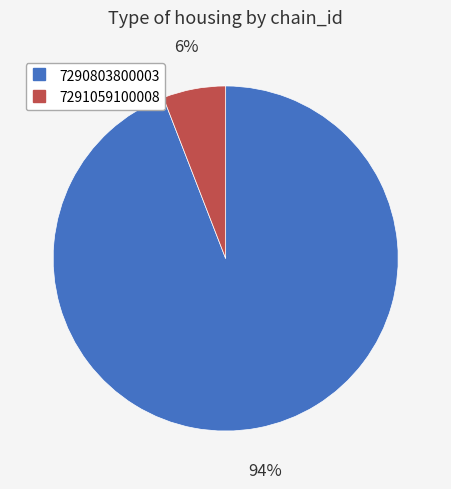

Between 7290803800003 and 7291059100008, which is larger?

7290803800003